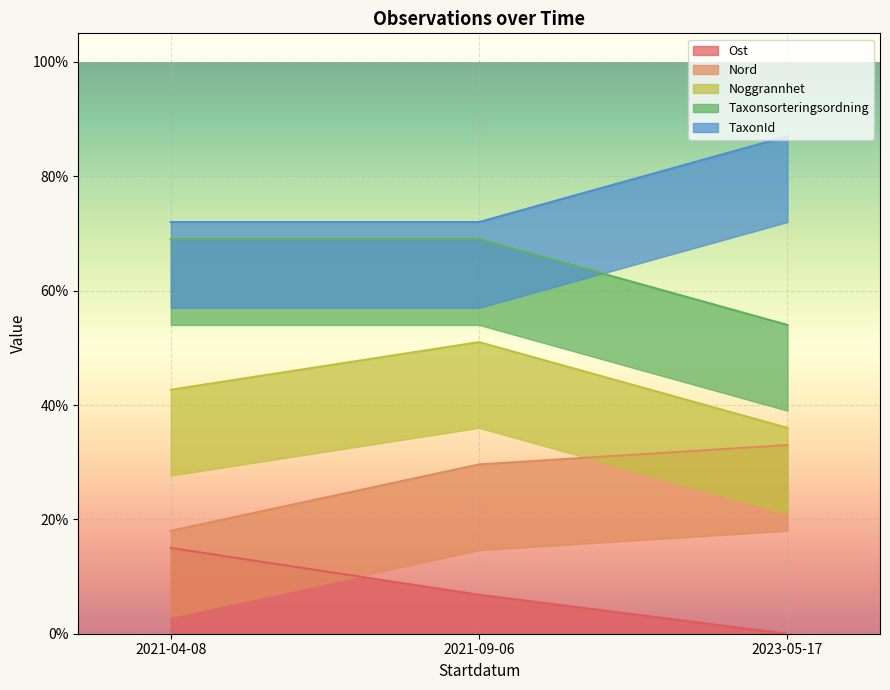

List the labels in order of TaxonId value, largest first.

2023-05-17, 2021-04-08, 2021-09-06